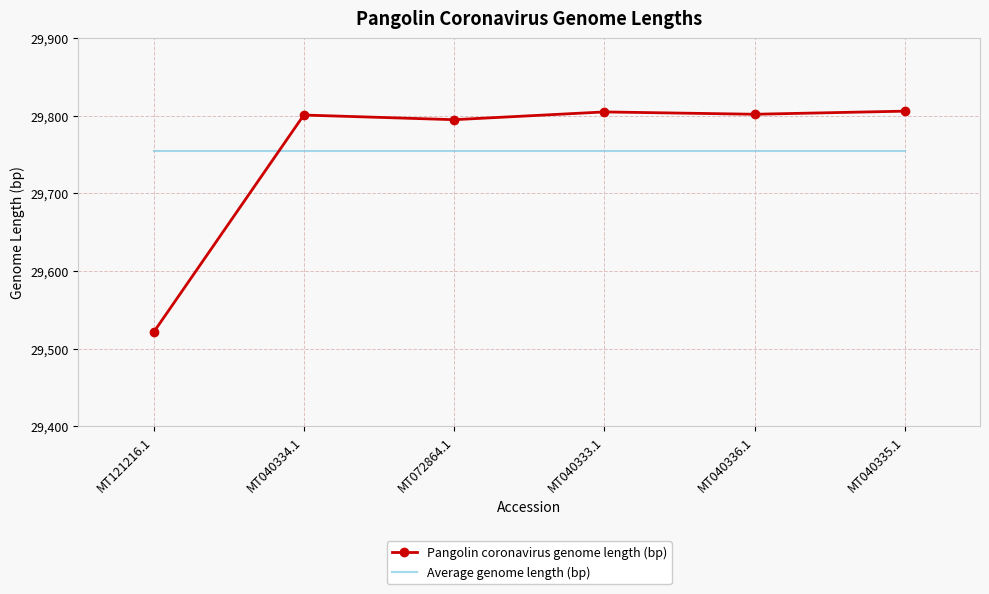

At which category does the chart reach its minimum across all series?

MT121216.1